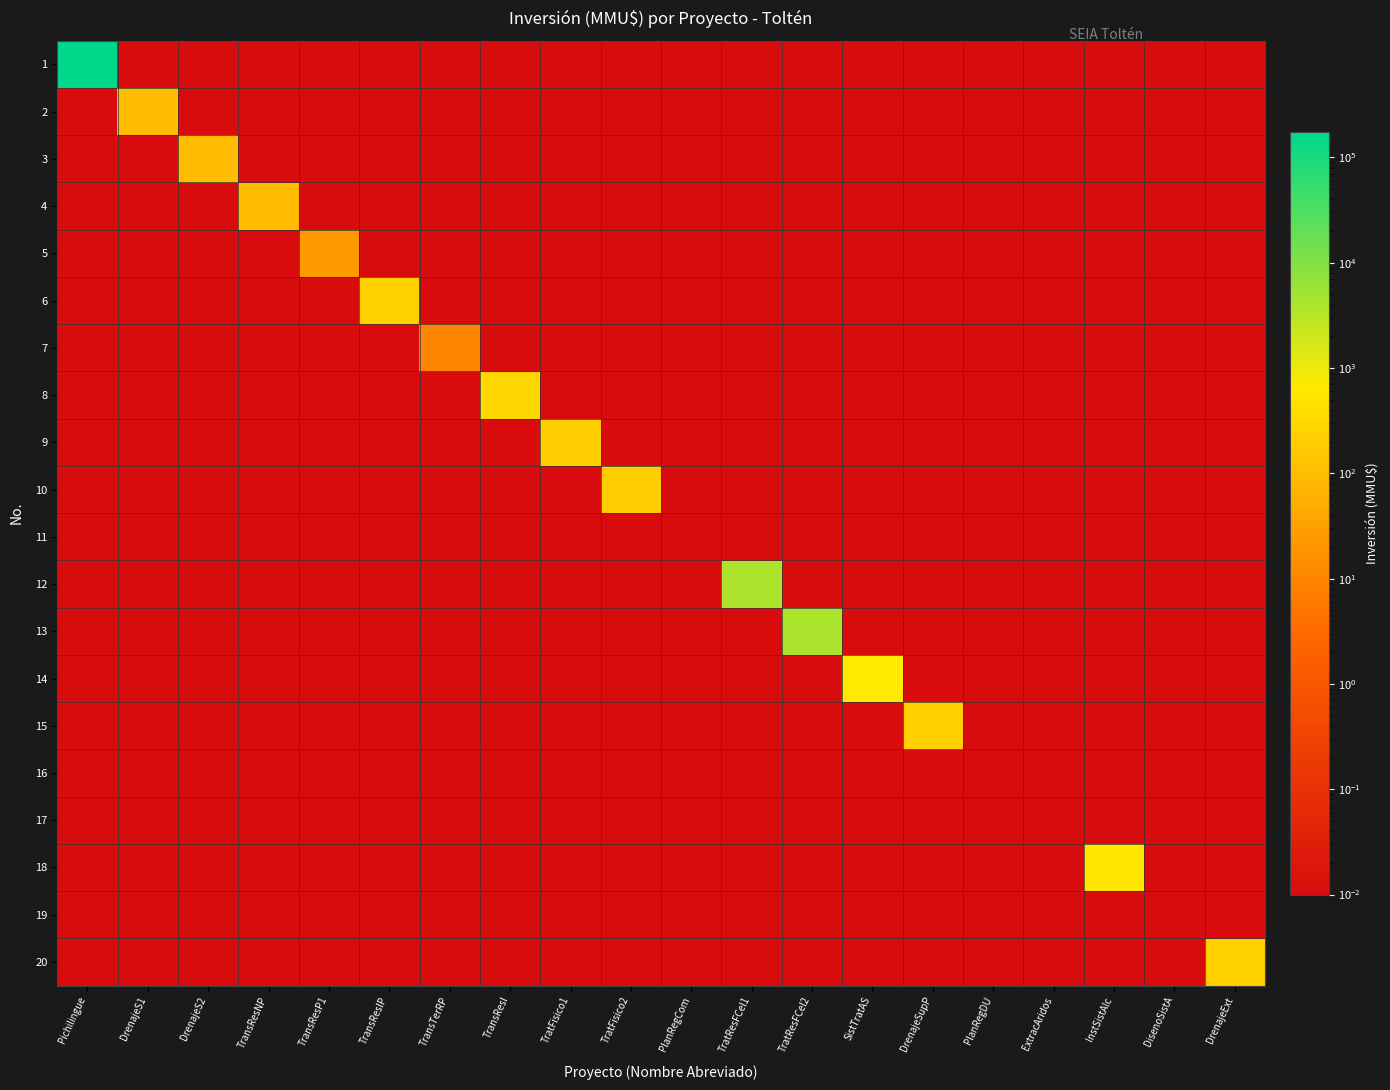

Between TransResNP and InstSistAlc, which is larger?

TransResNP